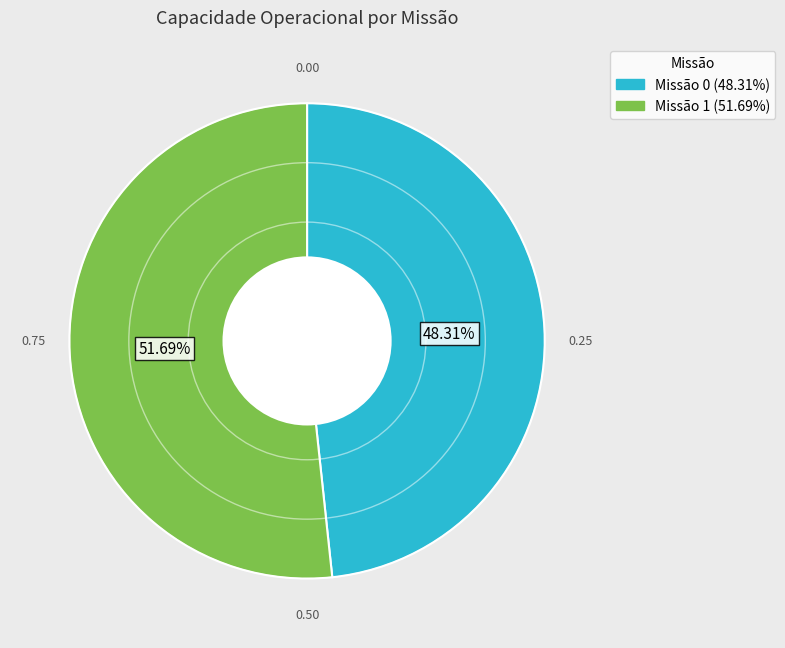

Does any single category account for the majority?

Yes